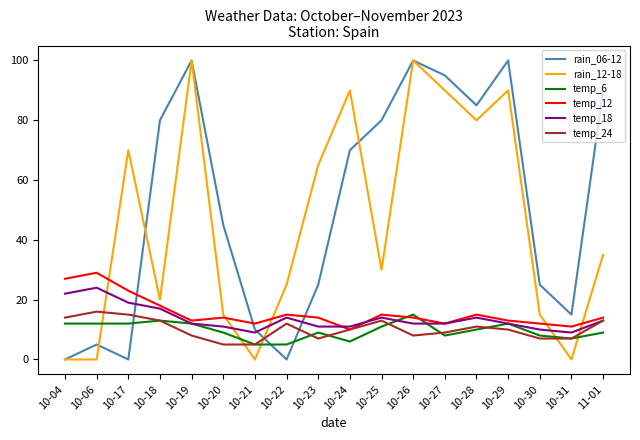

How many intersections are there between temp_18 and rain_06-12?

3